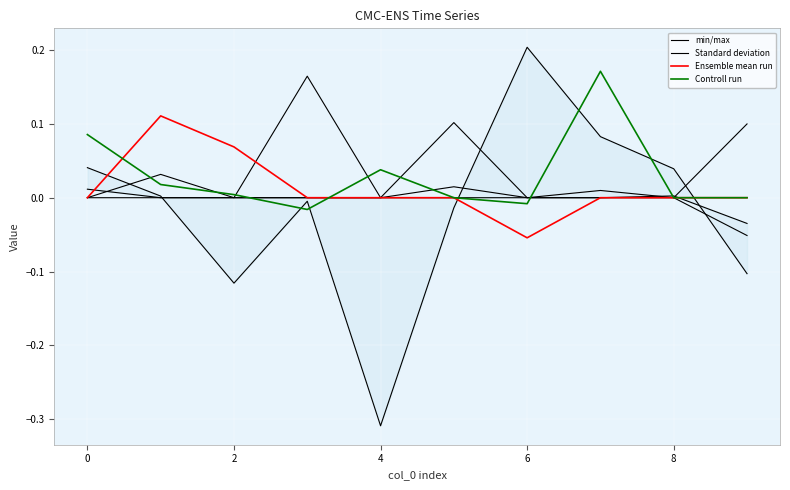

The value of min/max at 9 is -0.1. True or false?

False